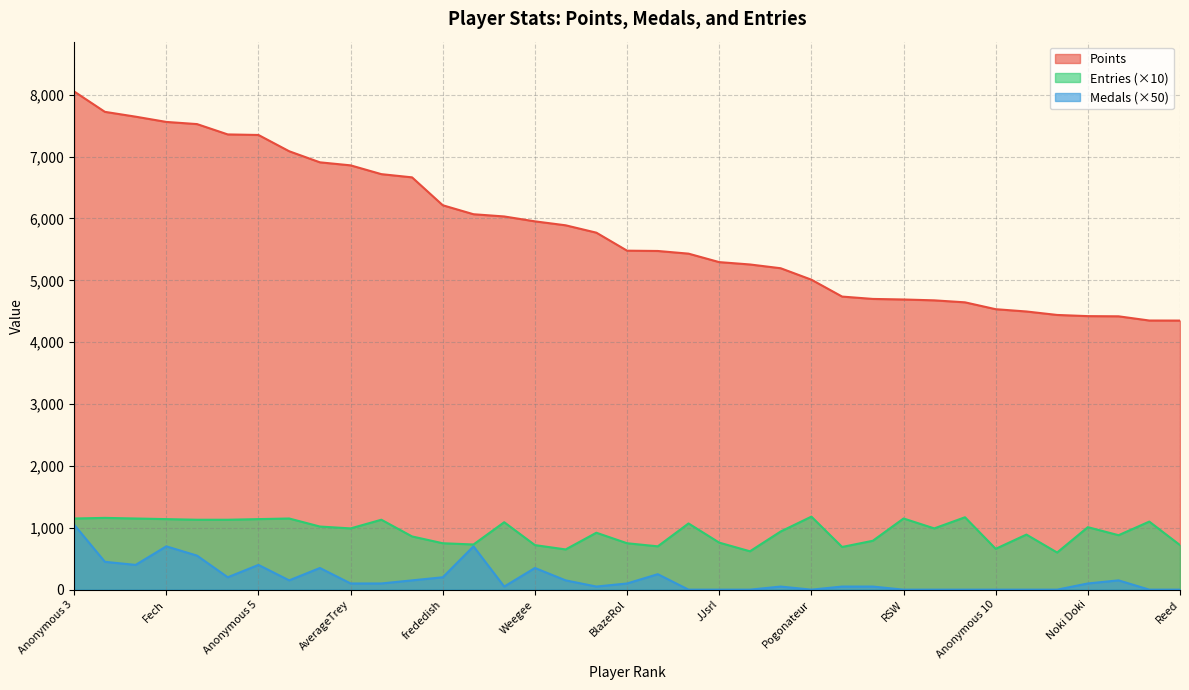

Count the number of data series in this chart.

3